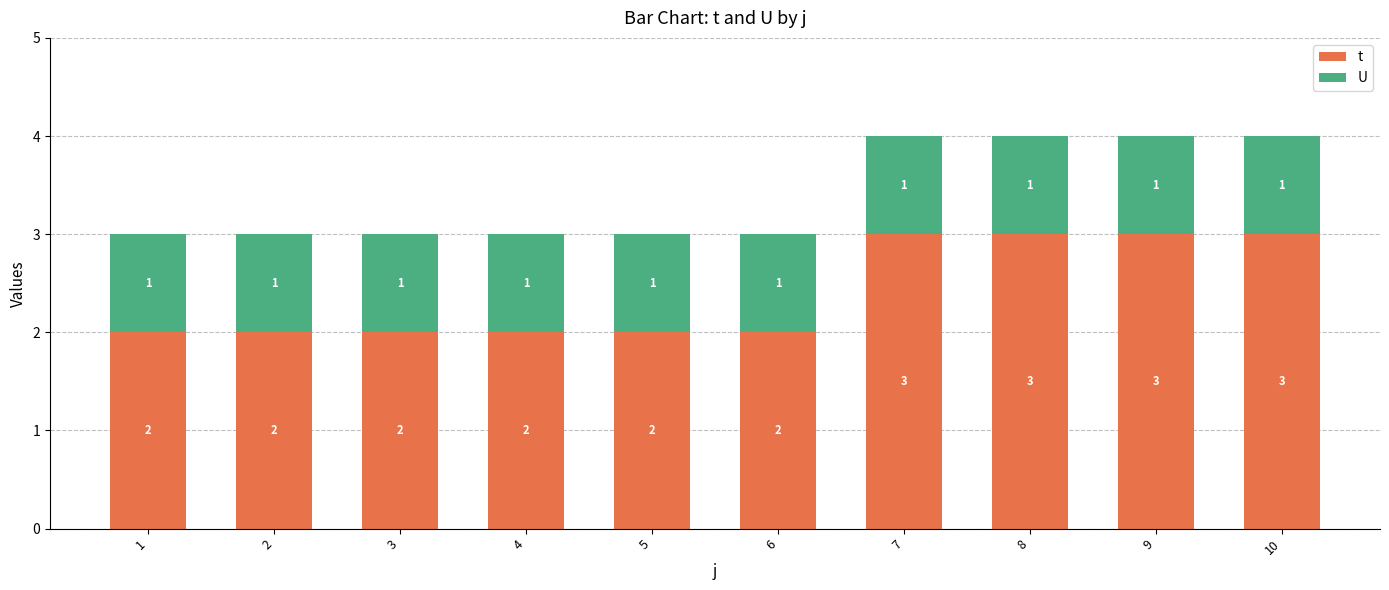

Rank the series by their maximum value, from lowest to highest.

U, t